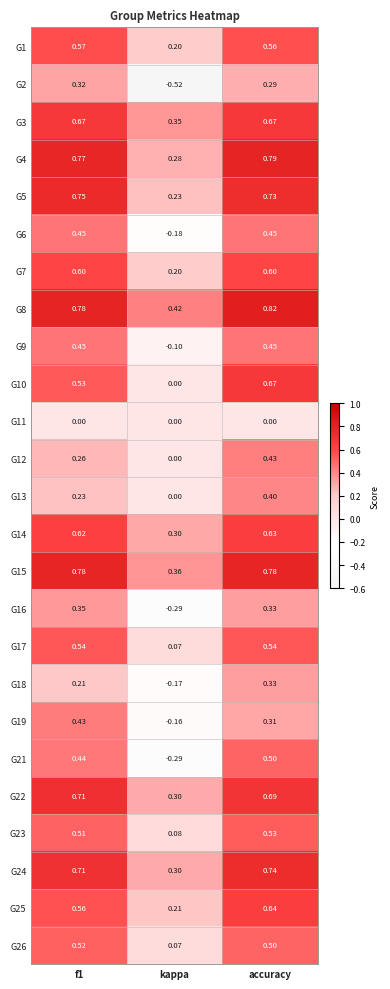

At which category is the sum across all series the highest?

accuracy